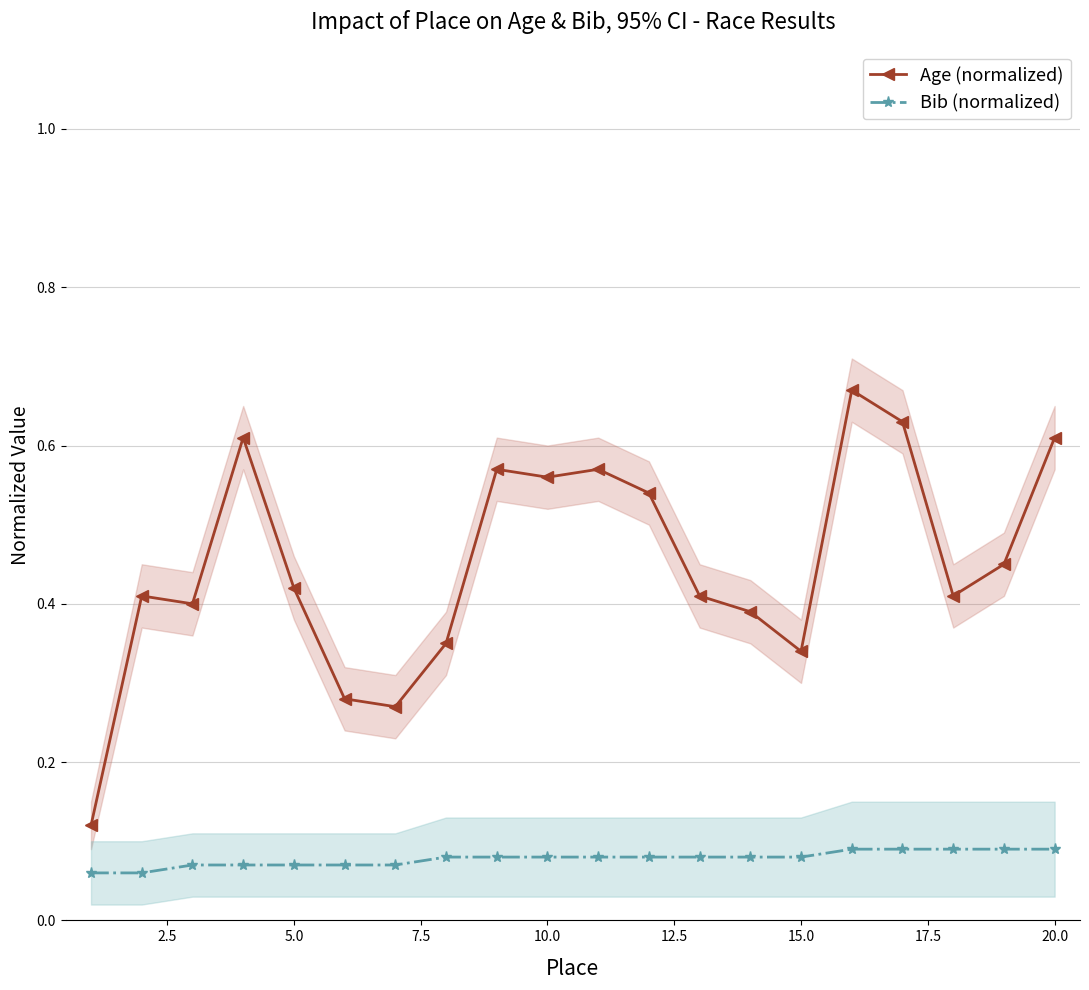

How many Bib (normalized) values are between 0 and 1?

20